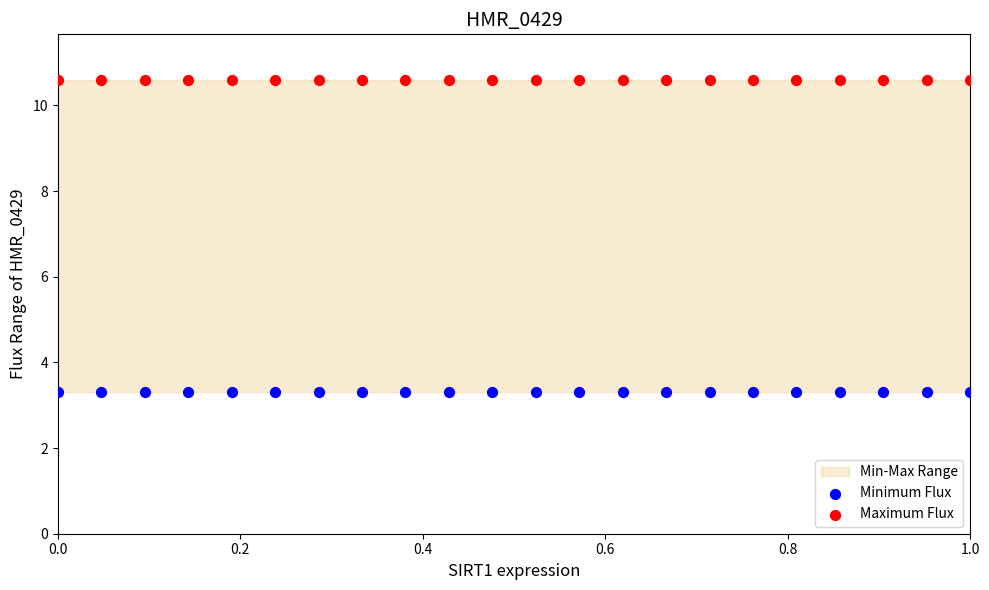

Which series contains the highest Y value?

Maximum Flux